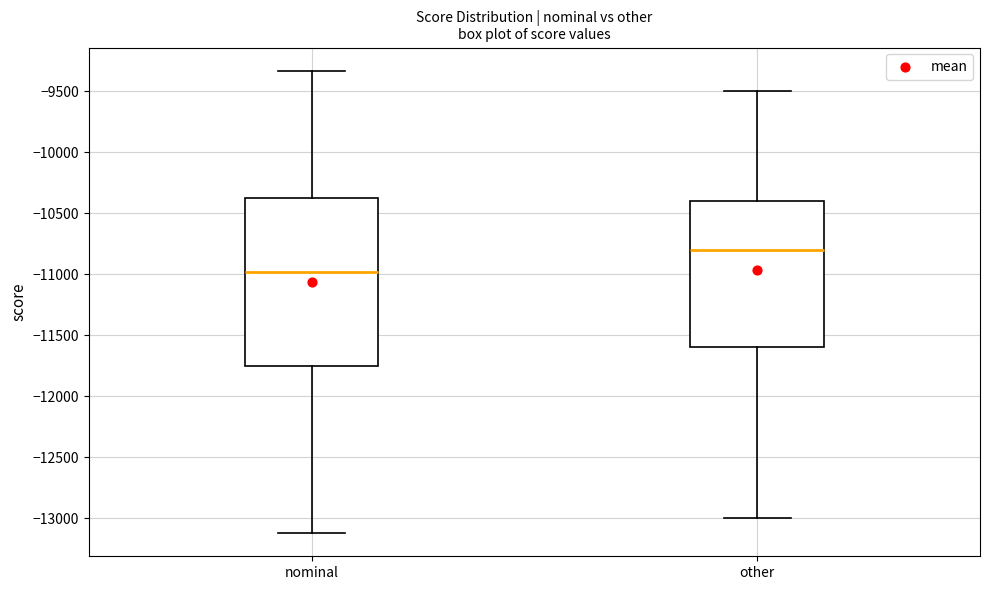

Which box has the lowest median line?

nominal